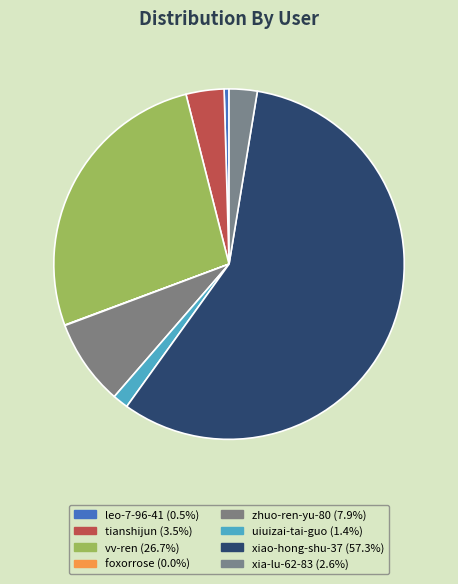

What is the ratio of the value at vv-ren to the value at xiao-hong-shu-37?

0.5